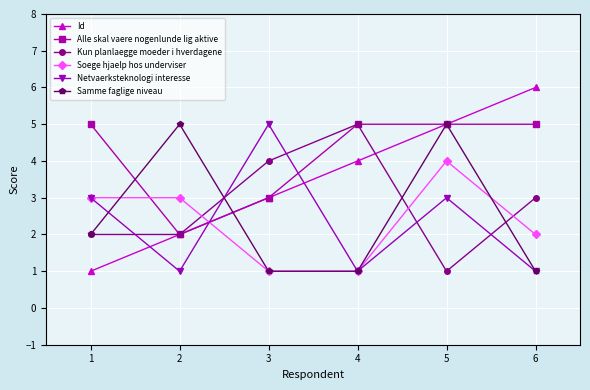

What is the value of the Kun planlaegge moeder i hverdagene point at the 6th from the left?

3